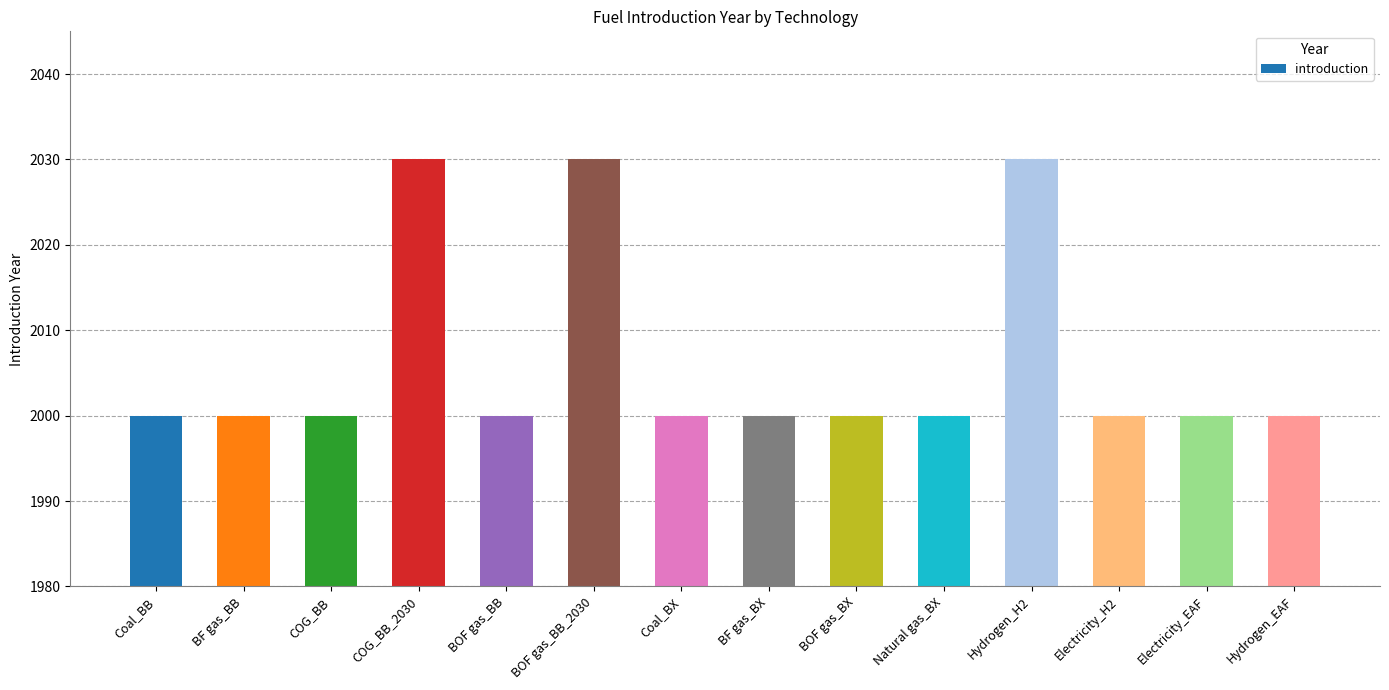

What is the change in value from BOF gas_BB_2030 to Coal_BX?

-30